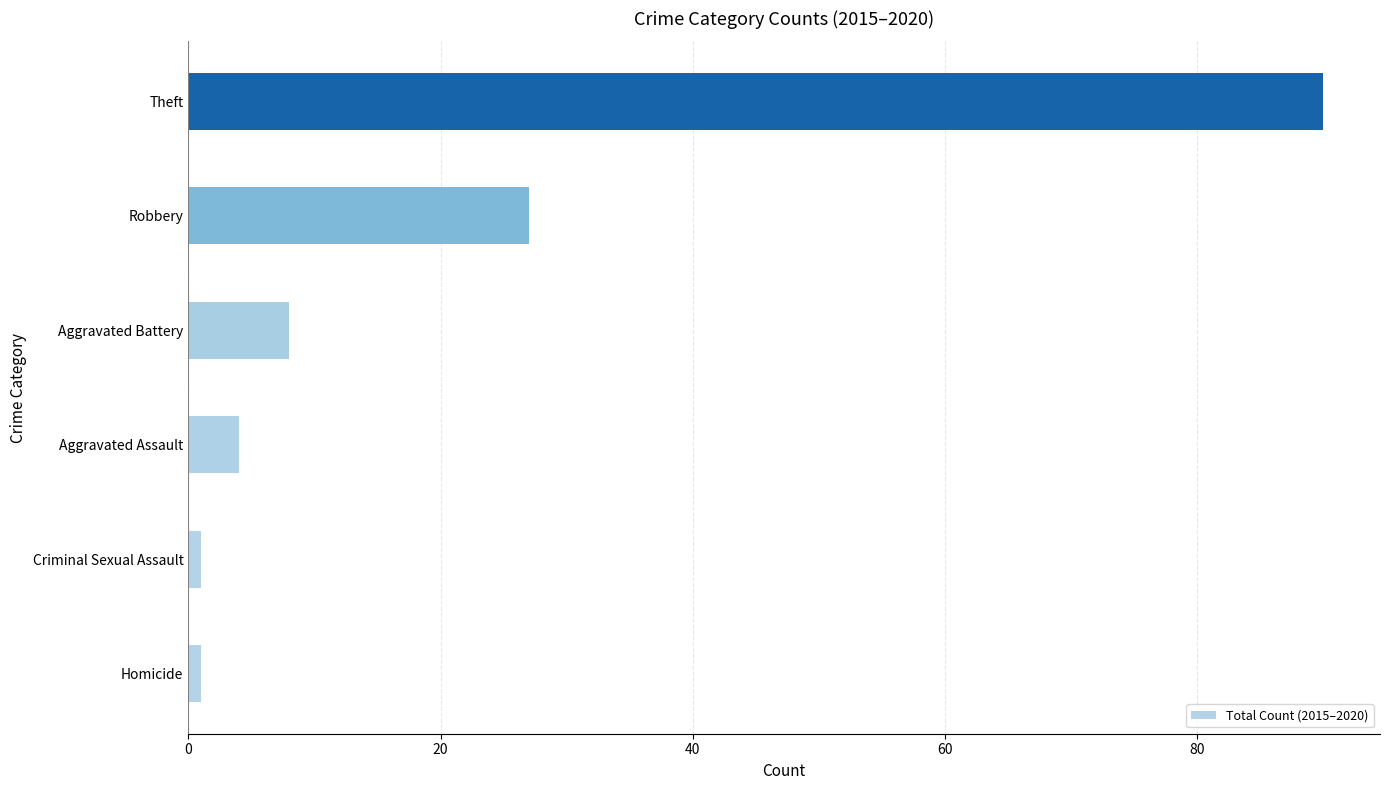

Between Robbery and Aggravated Battery, which is larger?

Robbery